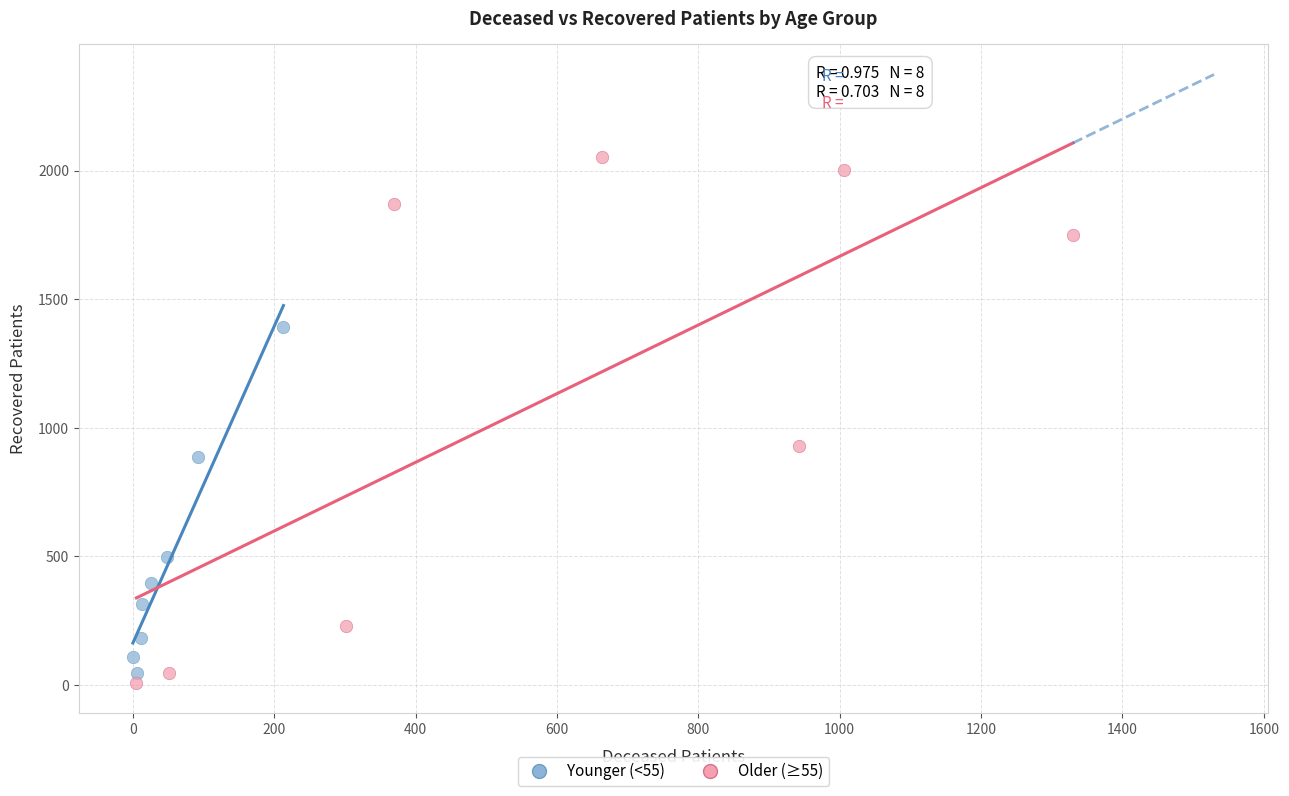

Which series has the largest Y range (max minus min)?

Older (≥55)